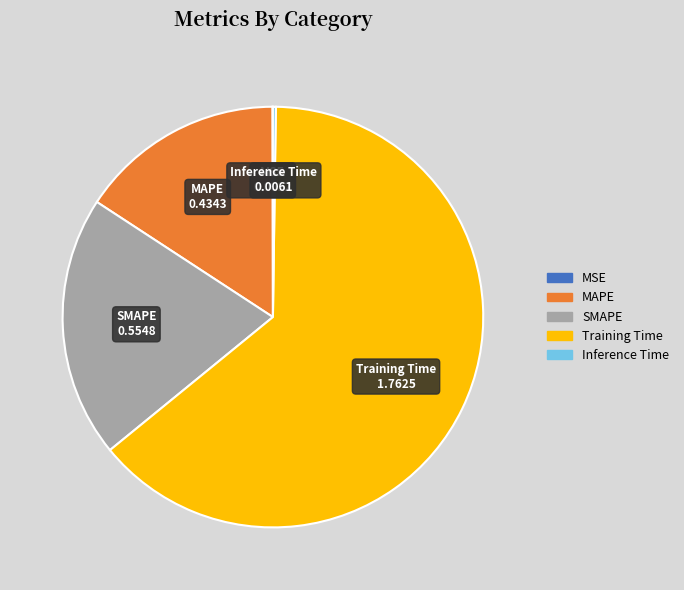

Is it true that Training Time is 58% of the pie?

False